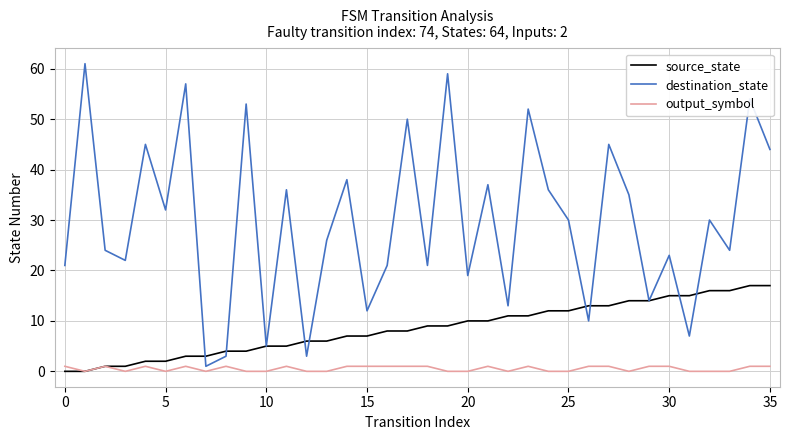

What are all the series names shown in the legend?

source_state, destination_state, output_symbol